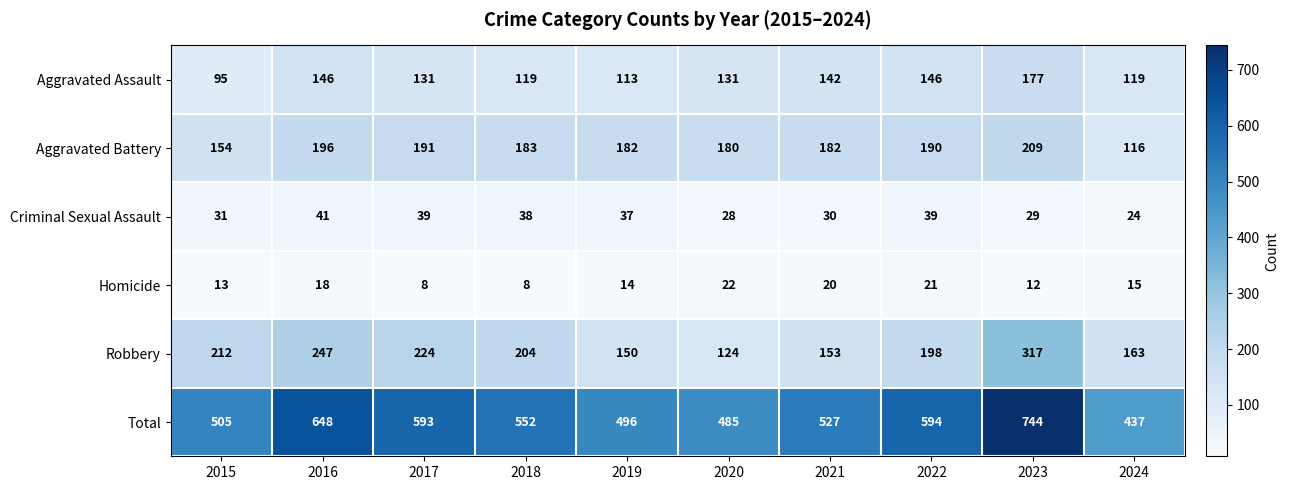

What is the difference between the maximum and minimum values in the Criminal Sexual Assault series?

17